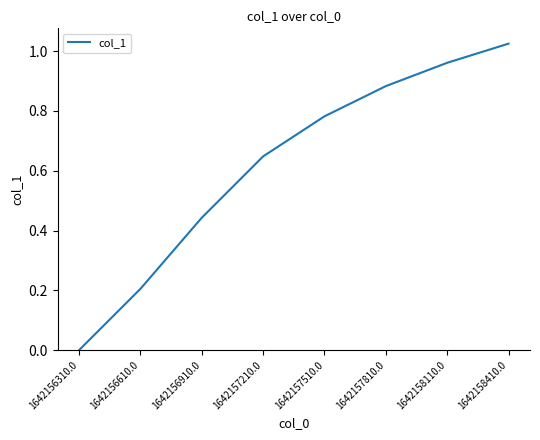

What is the sum of all values?

4.9